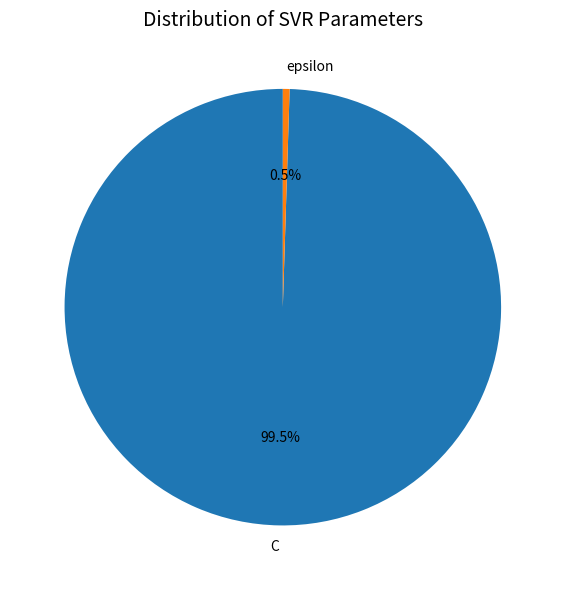

Rank the categories by value from lowest to highest.

epsilon, C